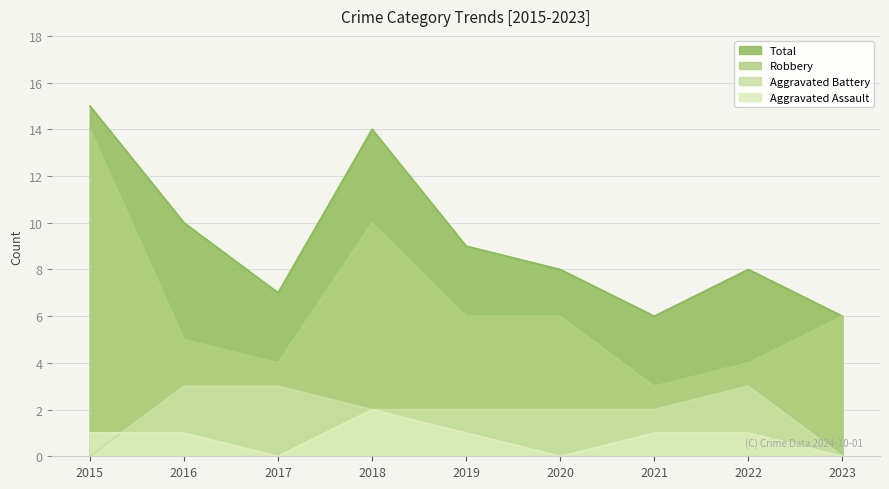

How many series are shown in this chart?

4